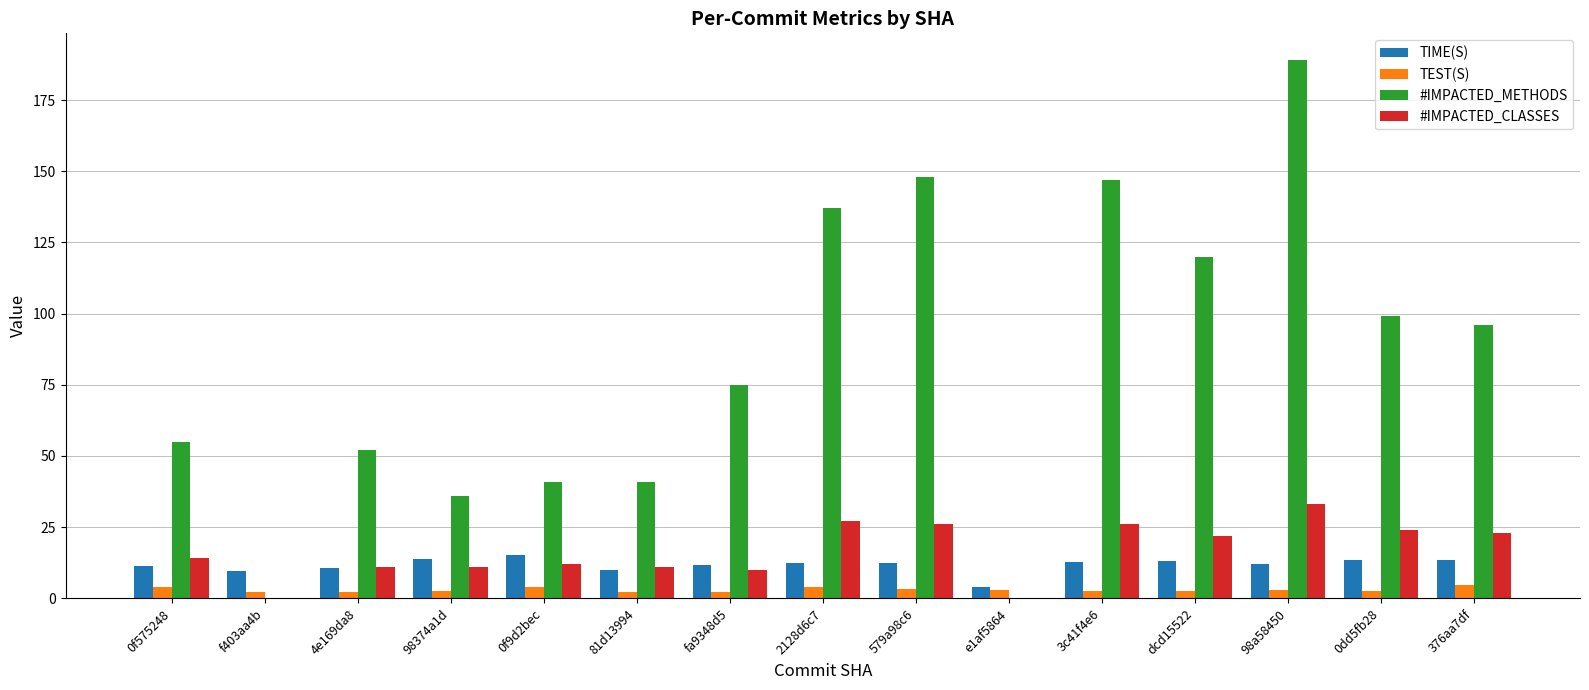

What is the sum of all #IMPACTED_CLASSES values?

250.0